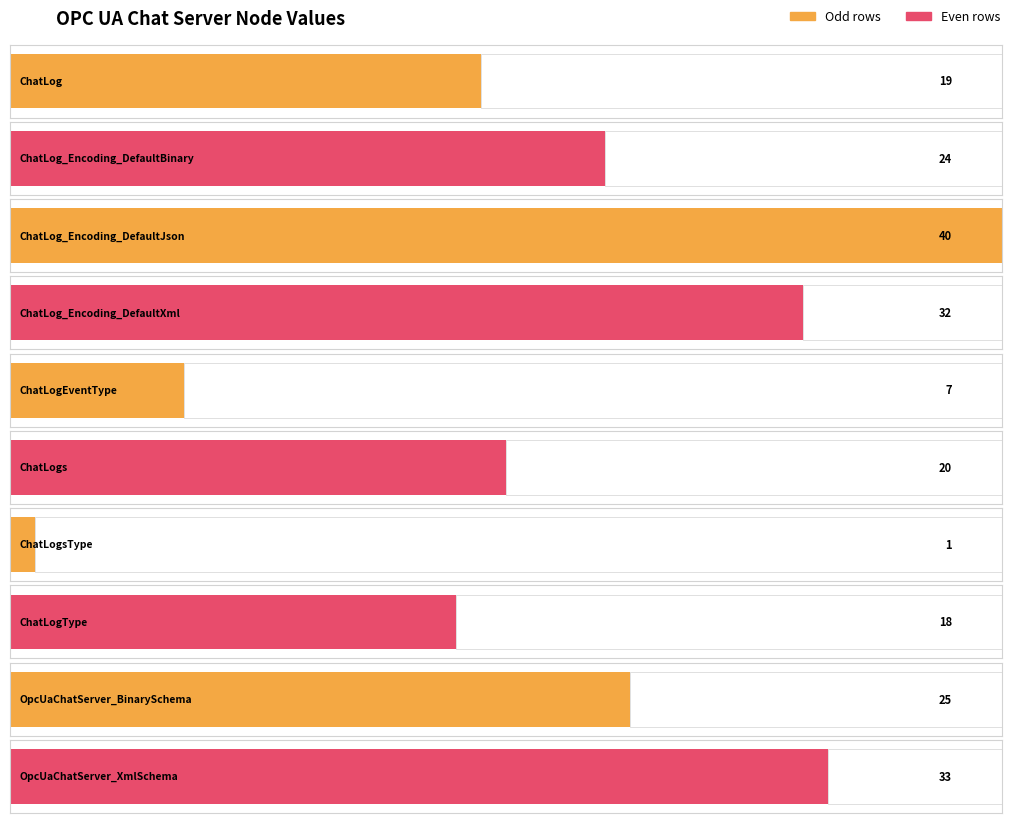

What is the value of the 10th bar from the left?

33